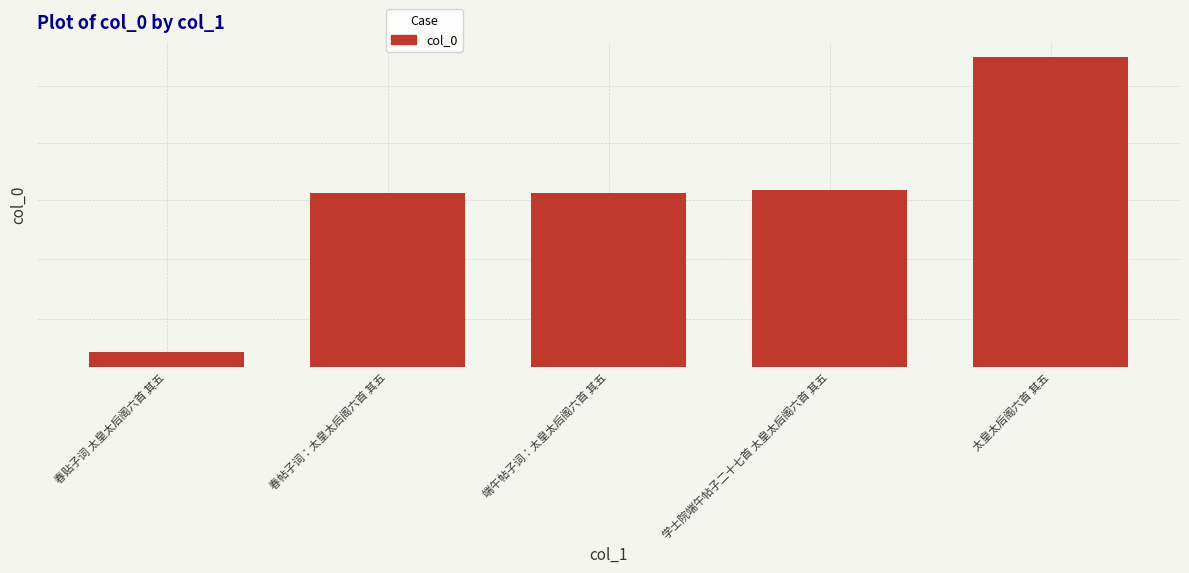

What is the approximate value at 学士院端午帖子二十七首 太皇太后阁六首 其五?

923575